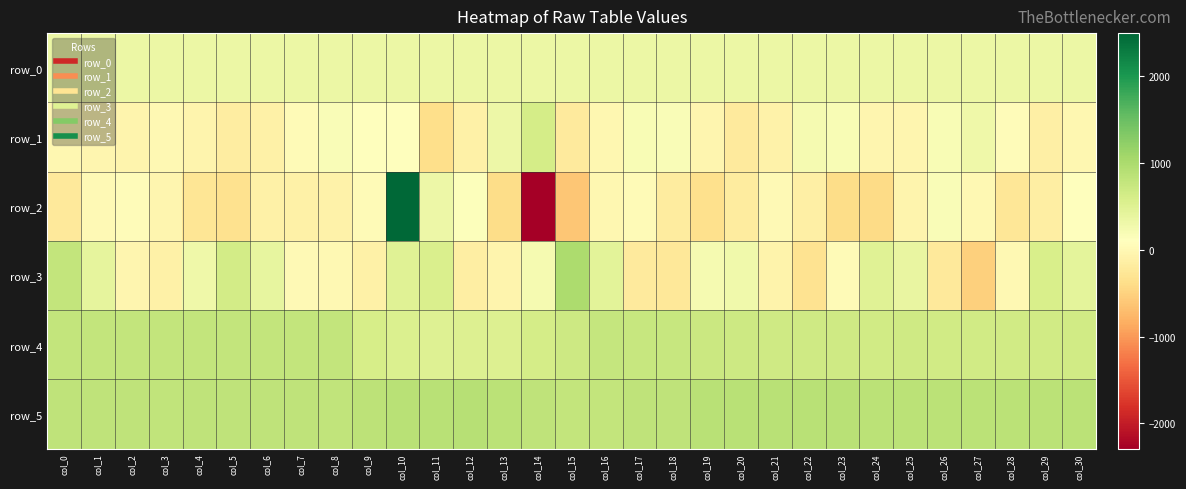

Which series has the largest range (max minus min)?

row_2